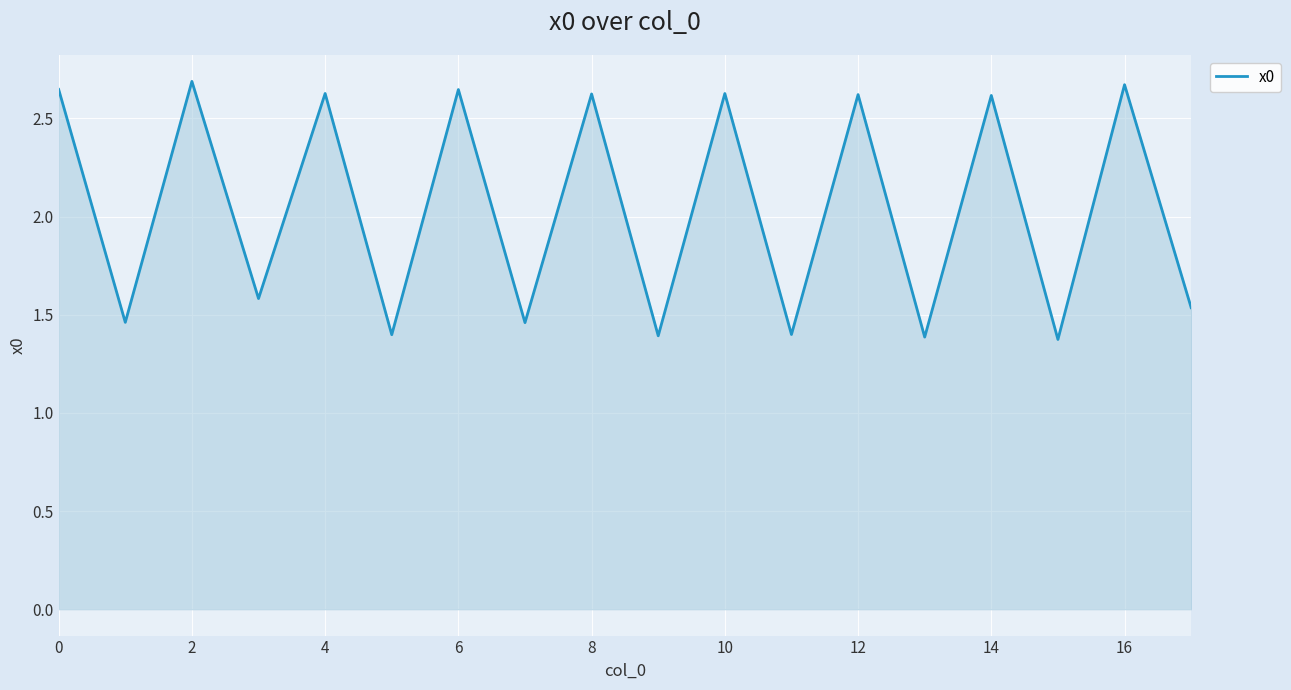

What is the maximum value shown in the chart?

2.7